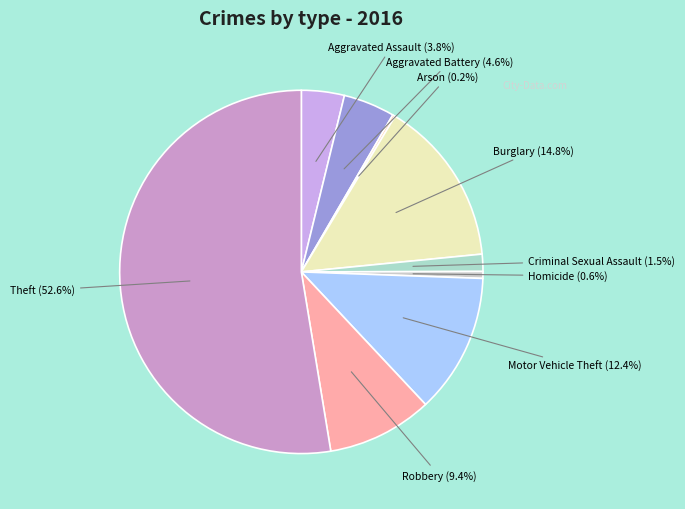

To the nearest percent, what is the average slice percentage?

11%